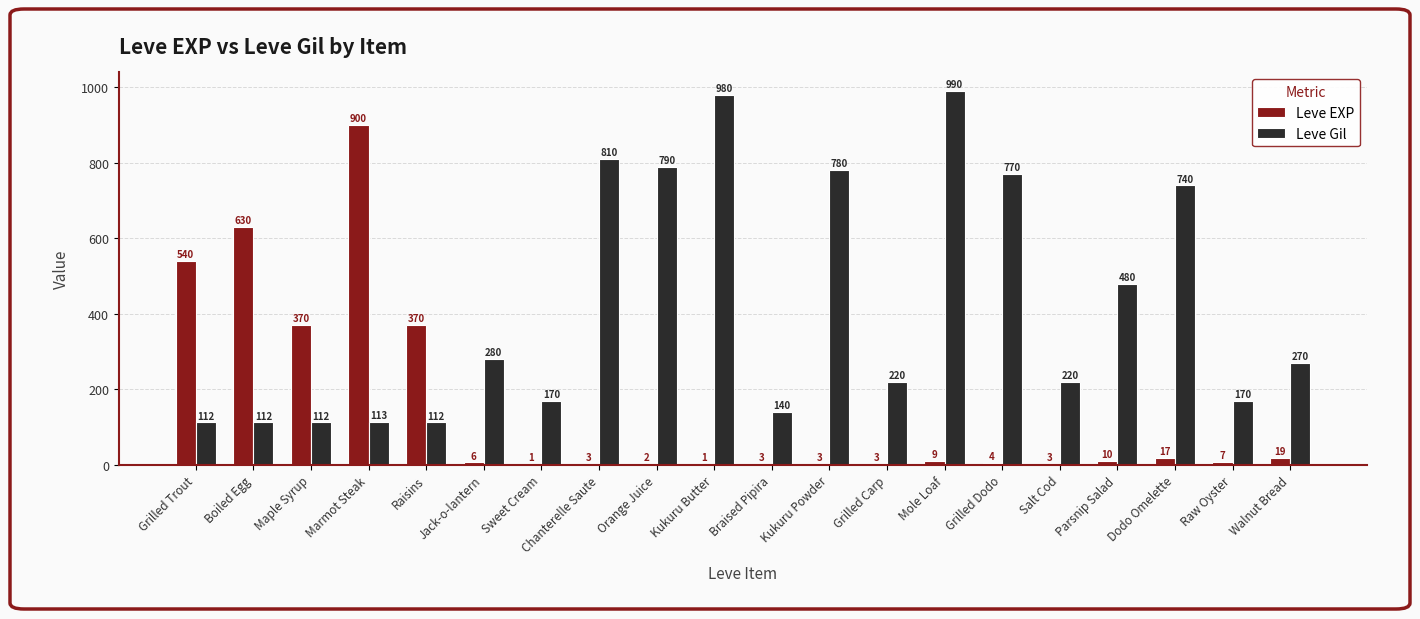

Between Grilled Trout and Grilled Dodo, which series saw the biggest shift?

Leve Gil